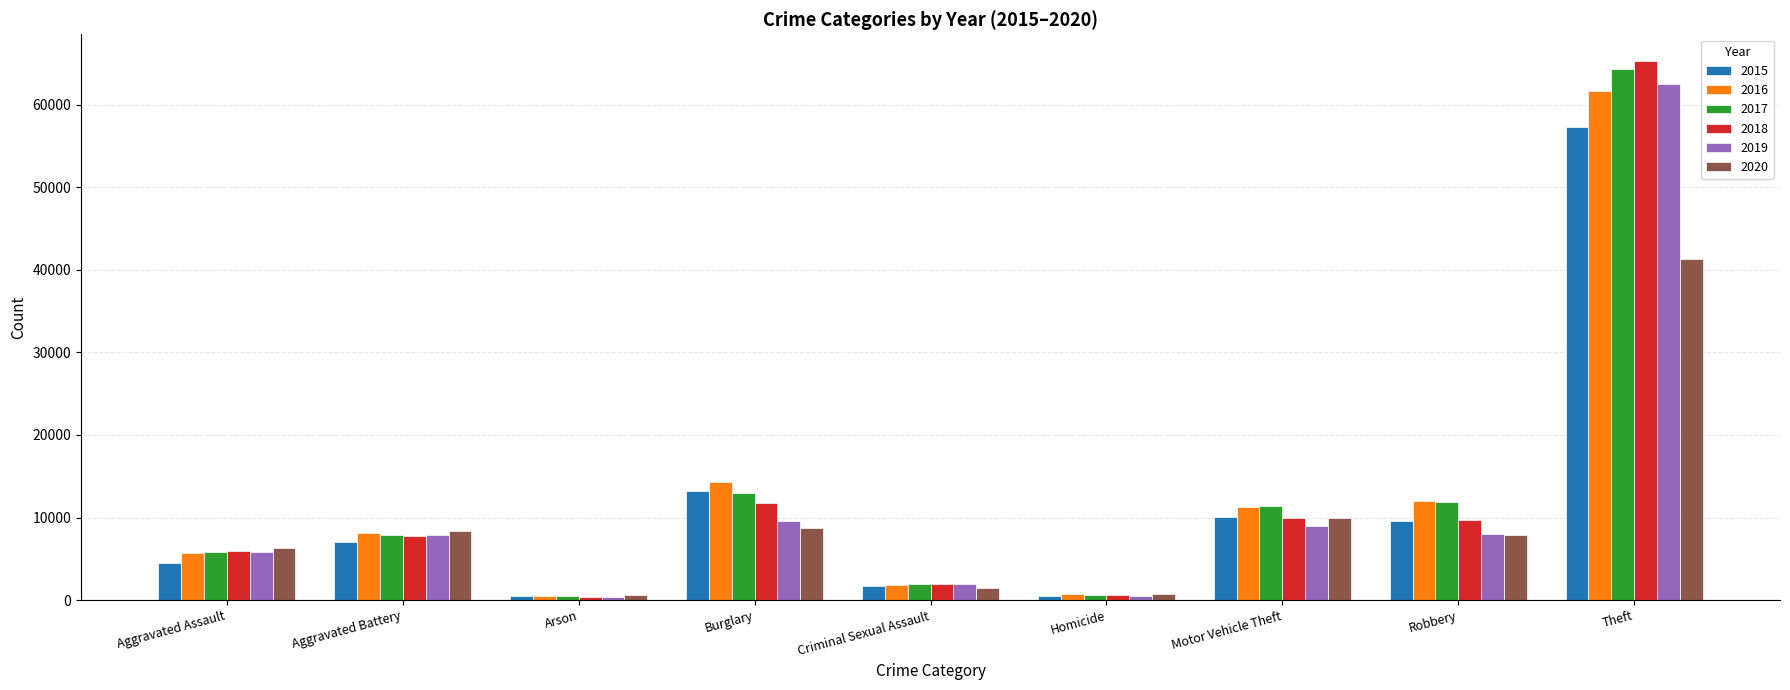

Is the value of 2016 at Aggravated Assault greater than the value of 2018 at Robbery?

No